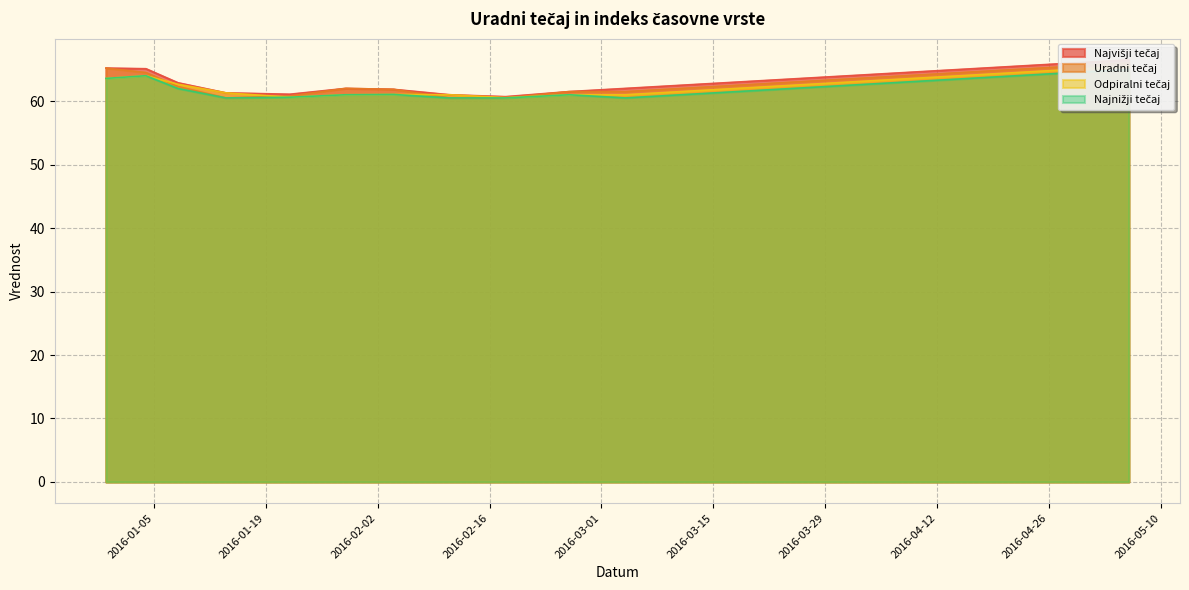

Rank the series by their maximum value, from highest to lowest.

Najvišji tečaj, Uradni tečaj, Odpiralni tečaj, Najnižji tečaj